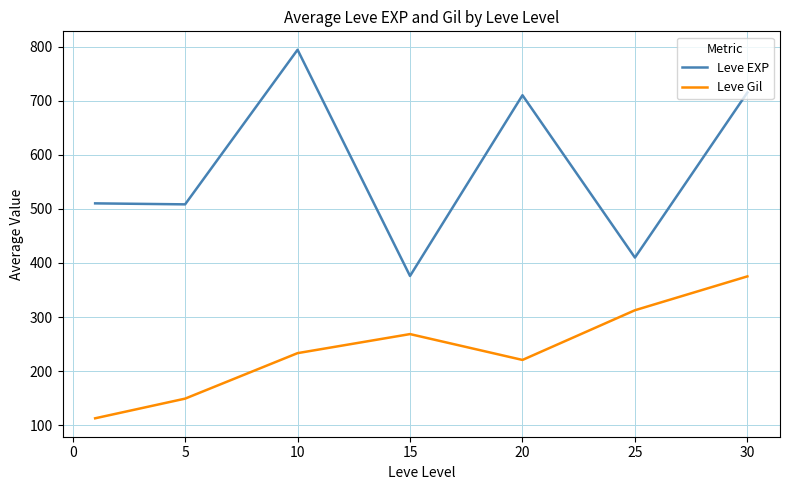

True or false: Leve EXP and Leve Gil cross at least once.

False